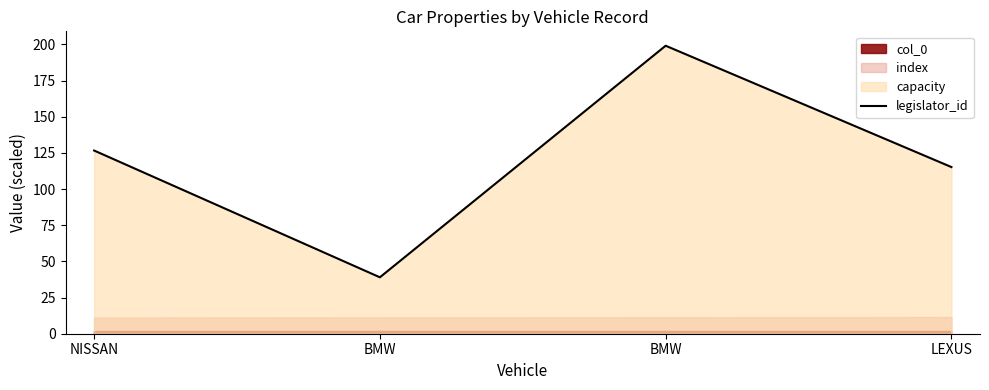

What is the difference between the values at BMW and NISSAN?

87.6